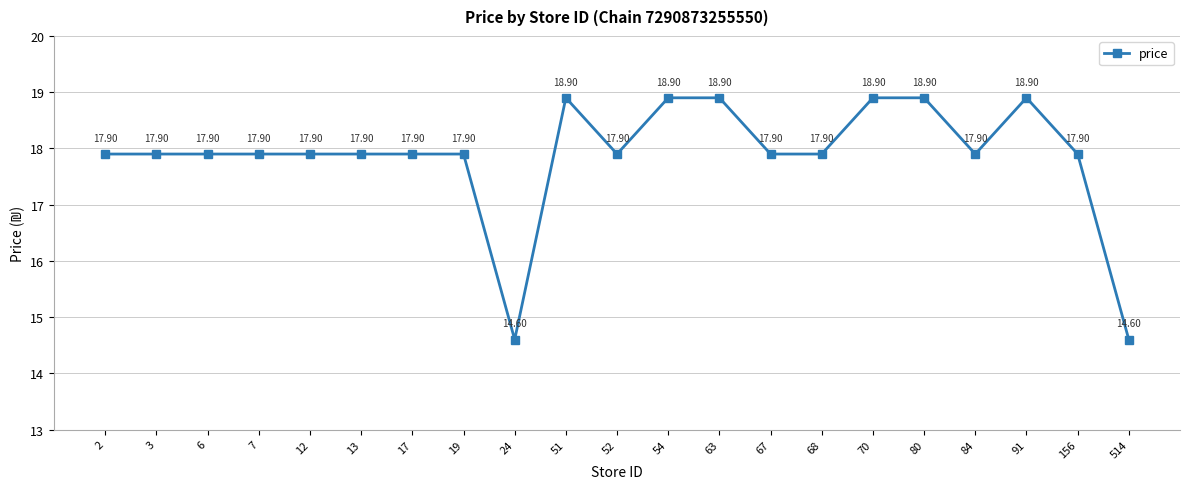

How many data points are less than 17?

2